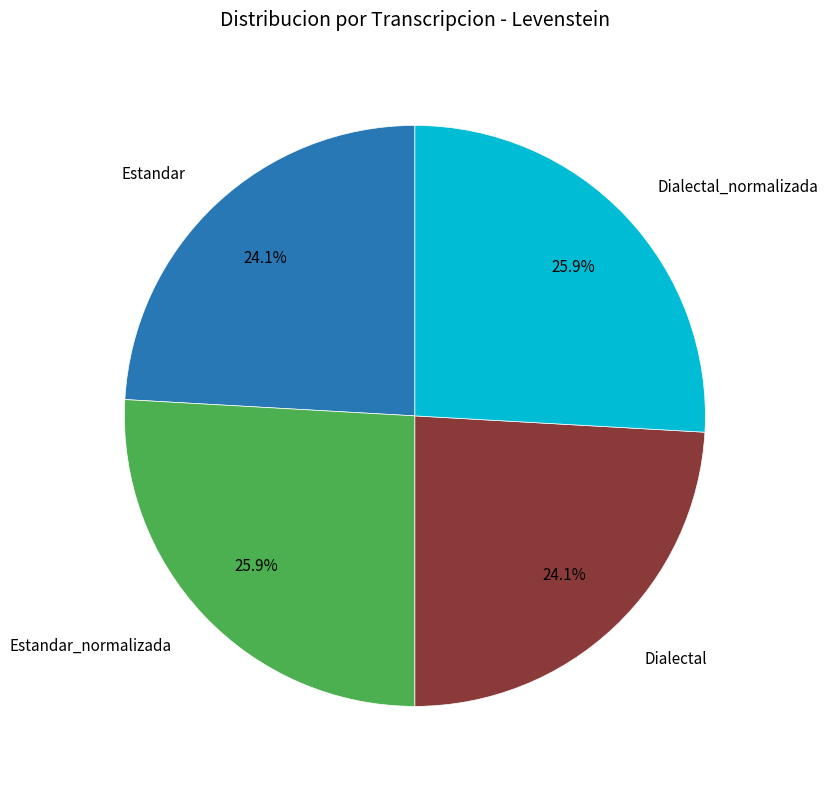

Is there any slice that represents more than half of the pie?

No